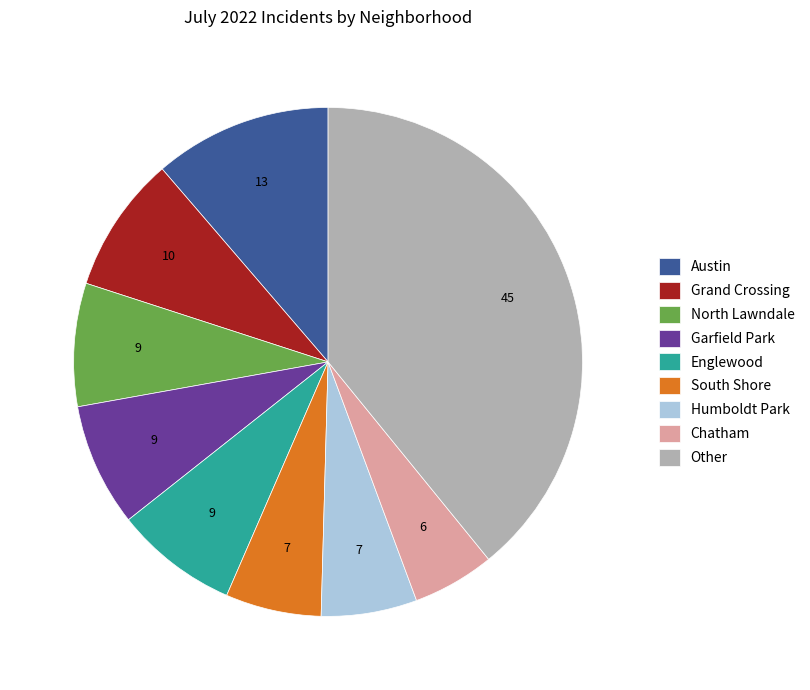

Which category has the biggest portion of the pie?

Other